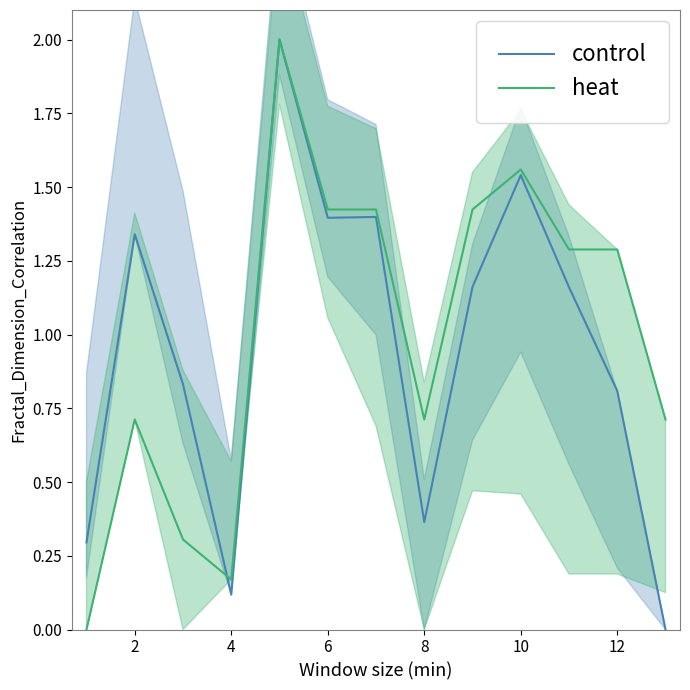

True or false: heat and control cross at least once.

True